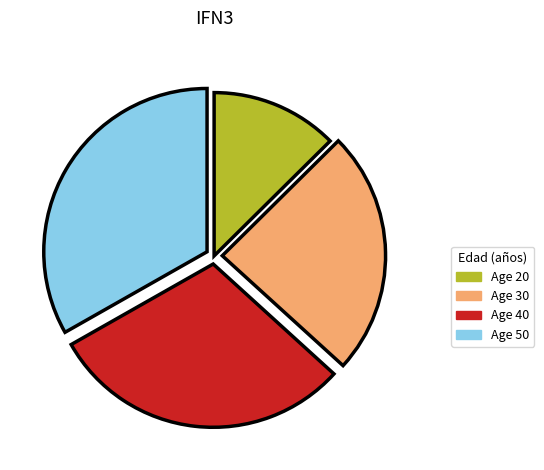

Is there a majority slice in this chart?

No